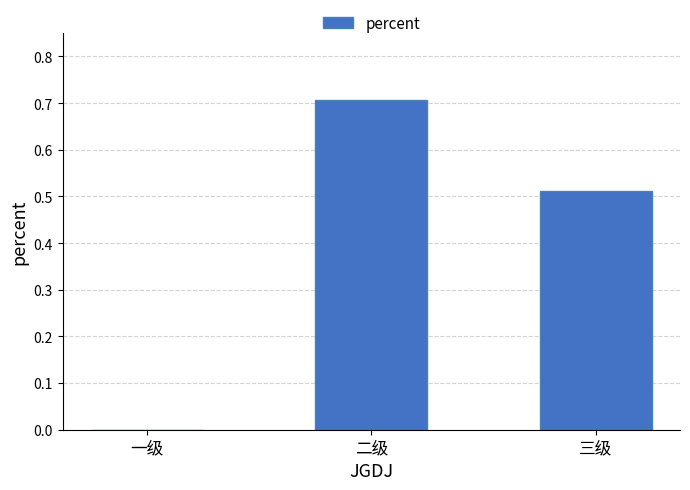

What is the sum of all values?

1.2